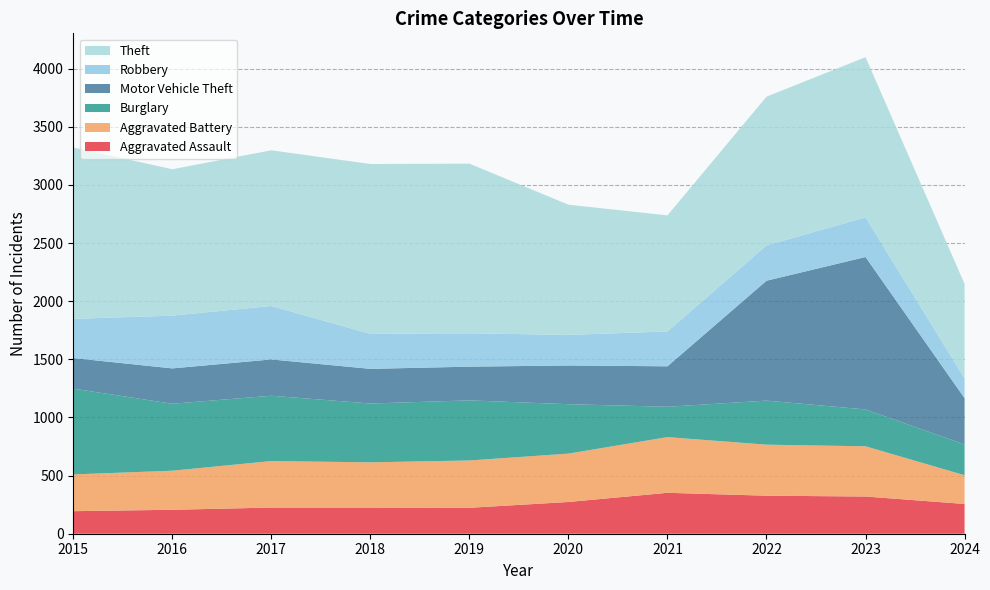

Reading right to left, list all the values displayed in this chart.

Aggravated Assault: 2024=256	2023=320	2022=327	2021=352	2020=273	2019=223	2018=225	2017=225	2016=206	2015=194
Aggravated Battery: 2024=247	2023=432	2022=439	2021=479	2020=416	2019=407	2018=389	2017=400	2016=336	2015=316
Burglary: 2024=265	2023=317	2022=379	2021=261	2020=425	2019=517	2018=506	2017=562	2016=576	2015=738
Motor Vehicle Theft: 2024=398	2023=1311	2022=1031	2021=348	2020=333	2019=290	2018=298	2017=312	2016=304	2015=263
Robbery: 2024=170	2023=341	2022=304	2021=300	2020=263	2019=287	2018=301	2017=460	2016=454	2015=337
Theft: 2024=813	2023=1378	2022=1279	2021=998	2020=1120	2019=1459	2018=1461	2017=1339	2016=1259	2015=1474